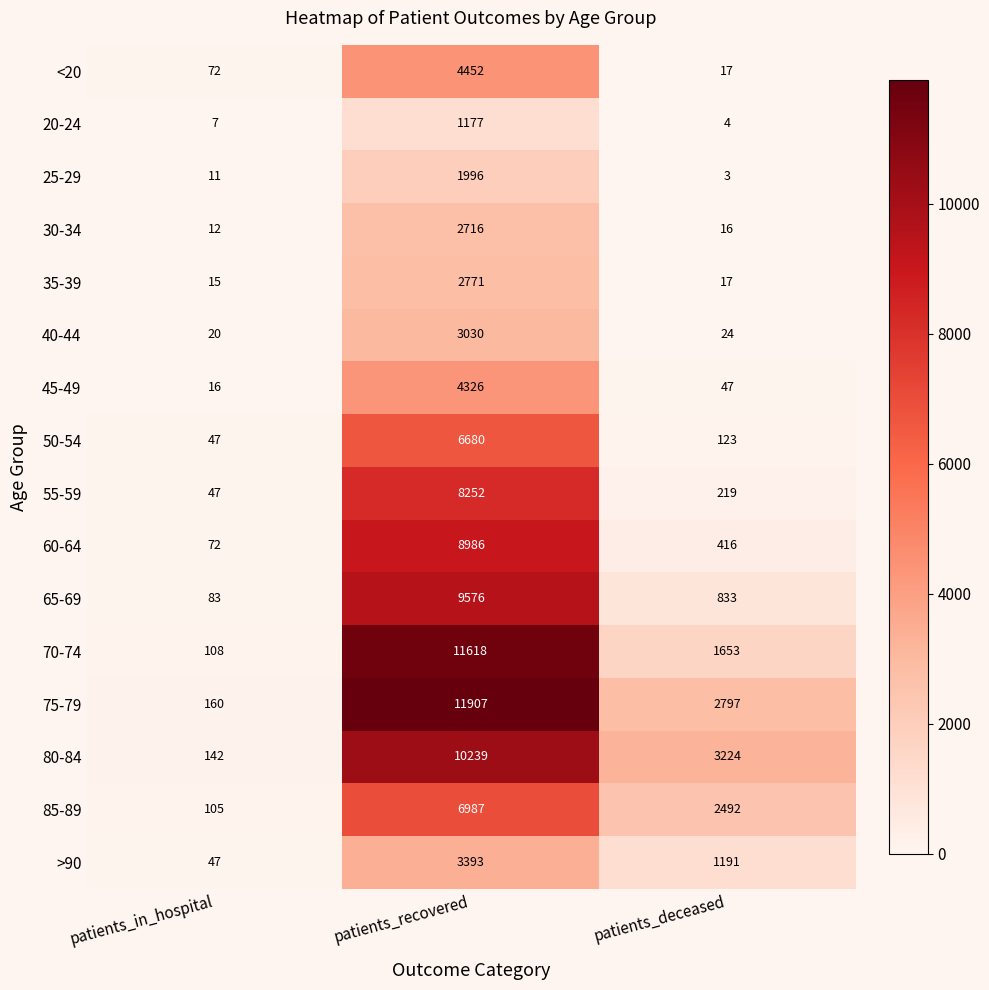

List the series in order of their peak value, lowest first.

20-24, 25-29, 30-34, 35-39, 40-44, >90, 45-49, <20, 50-54, 85-89, 55-59, 60-64, 65-69, 80-84, 70-74, 75-79